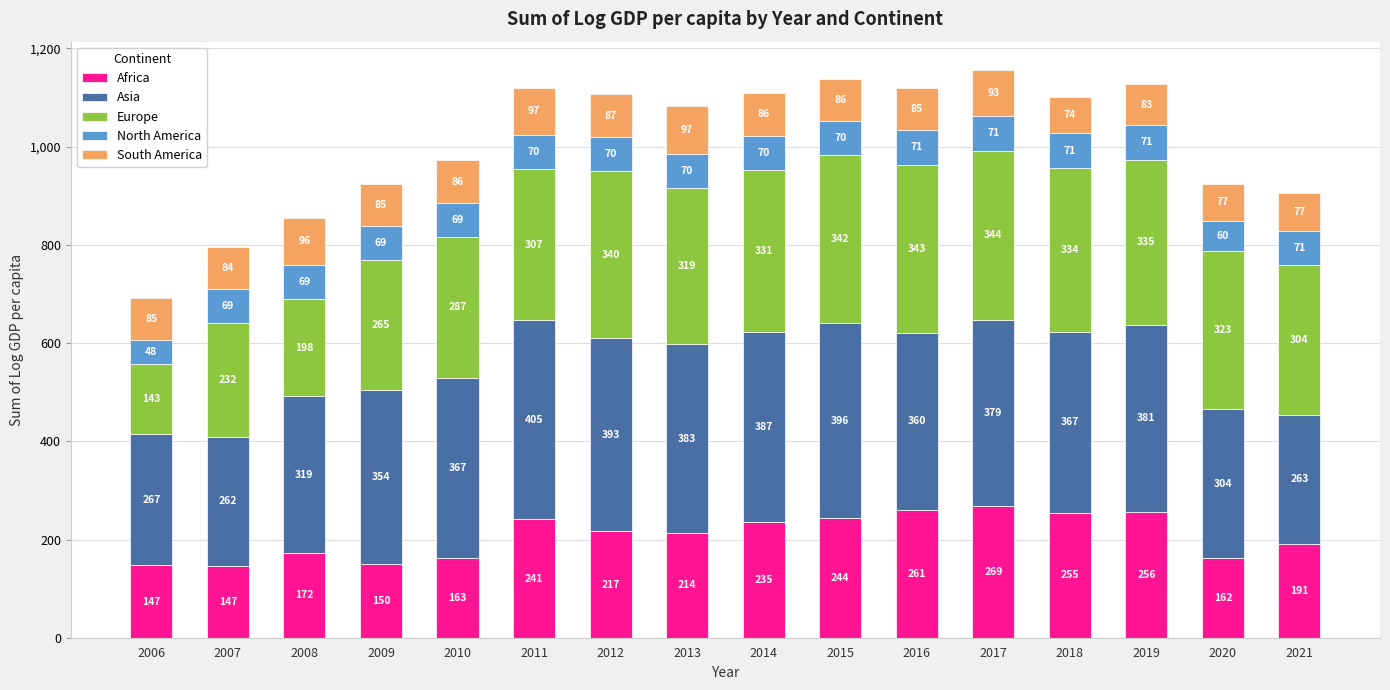

At which category is the sum across all series the highest?

2017